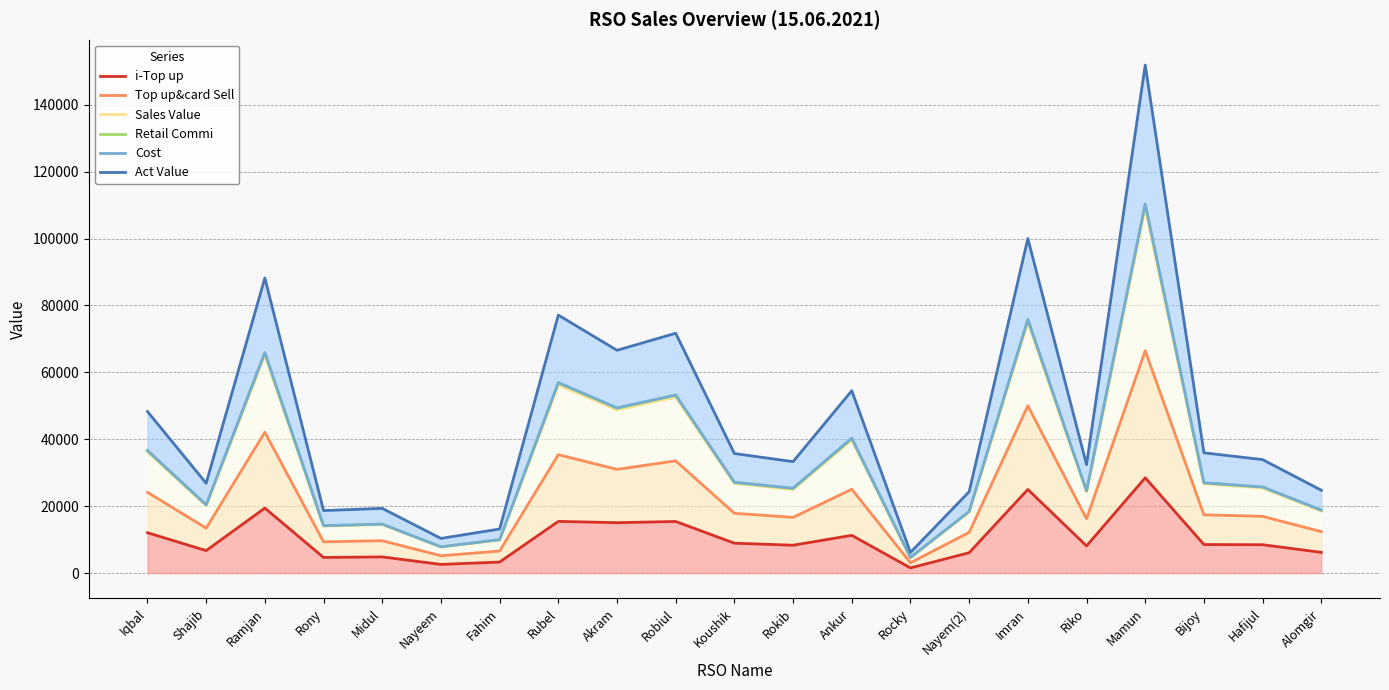

What position from the right is Hafijul?

2